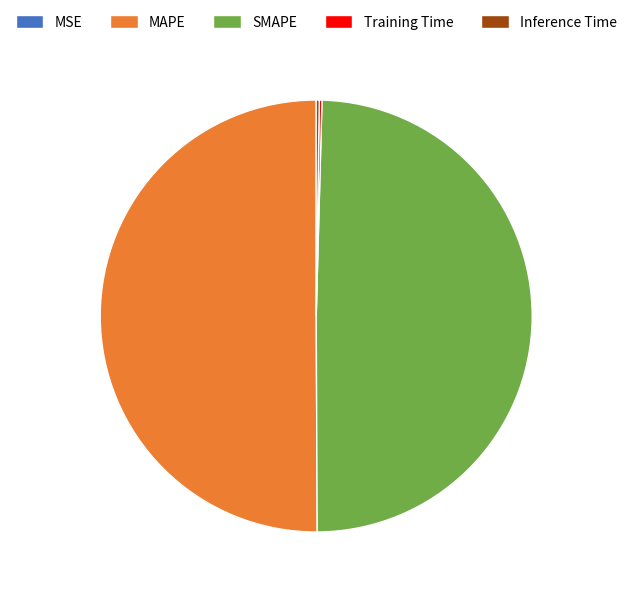

True or false: SMAPE accounts for 55% of the total.

False